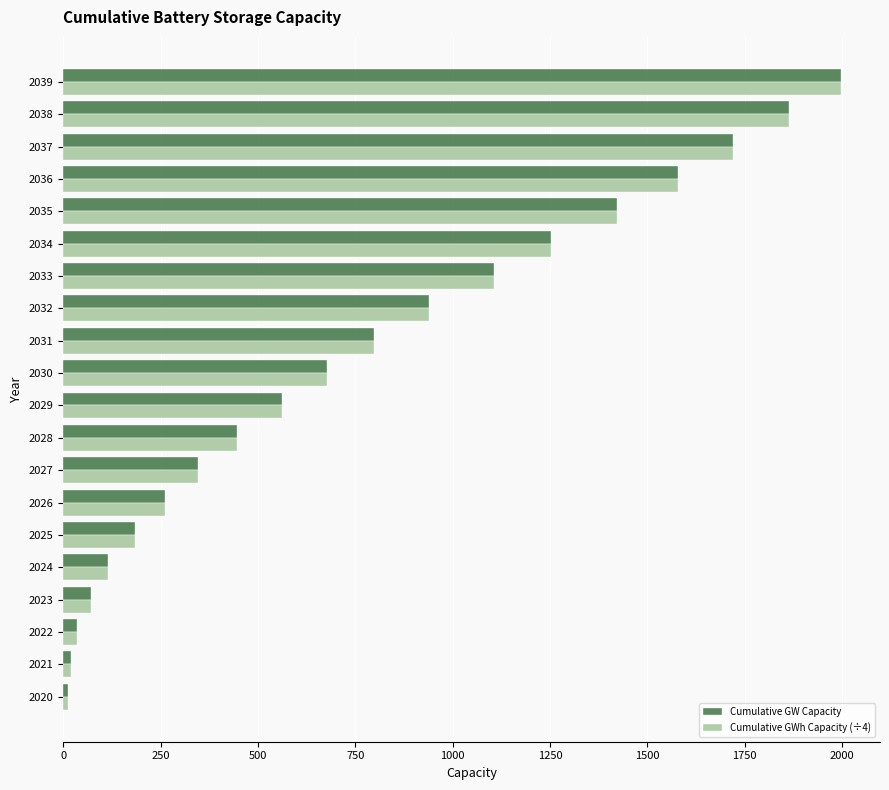

At which category does the chart reach its peak across all series?

2039